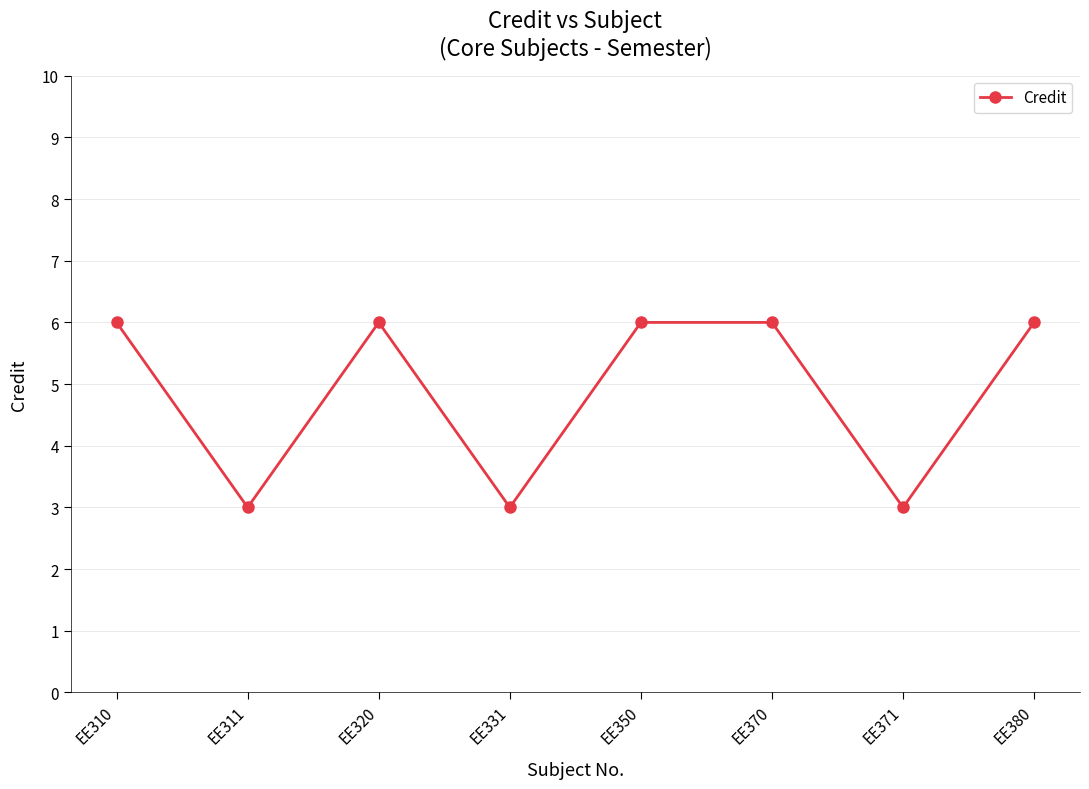

Is it true that the value at EE350 is 6?

True